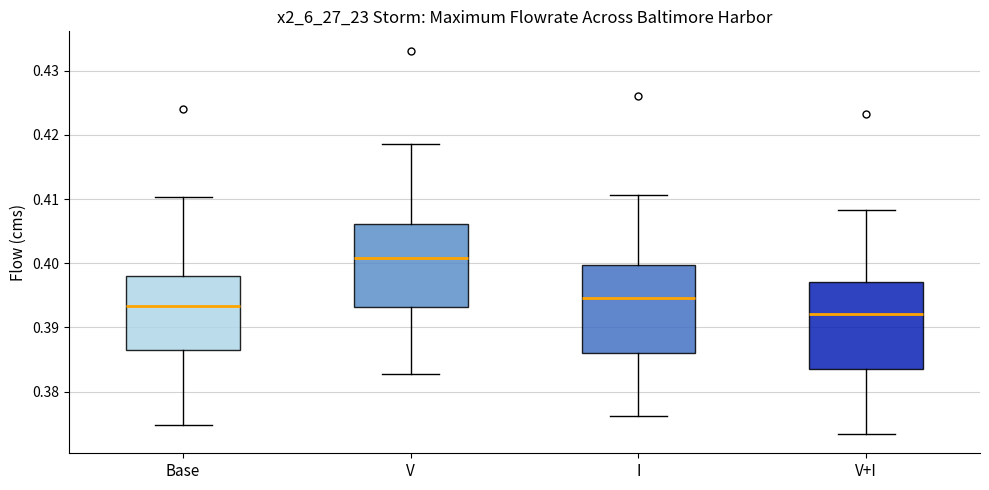

Reading left to right, read every box against the y-axis: the position of its median line, the range the box covers, and the ends of its whiskers. The values are not printed on the chart, so give them approximately, as read against the axis.

Base: median 0.393, box 0.386 to 0.398, whiskers 0.375 to 0.410
V: median 0.401, box 0.393 to 0.406, whiskers 0.383 to 0.419
I: median 0.395, box 0.386 to 0.400, whiskers 0.376 to 0.411
V+I: median 0.392, box 0.384 to 0.397, whiskers 0.373 to 0.408